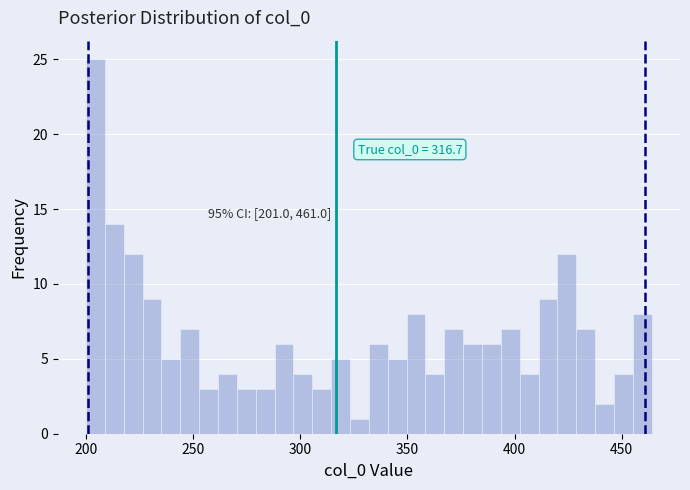

Around what value on the x-axis is the tallest bar? Give the approximate position of its centre, as read against the axis.

205